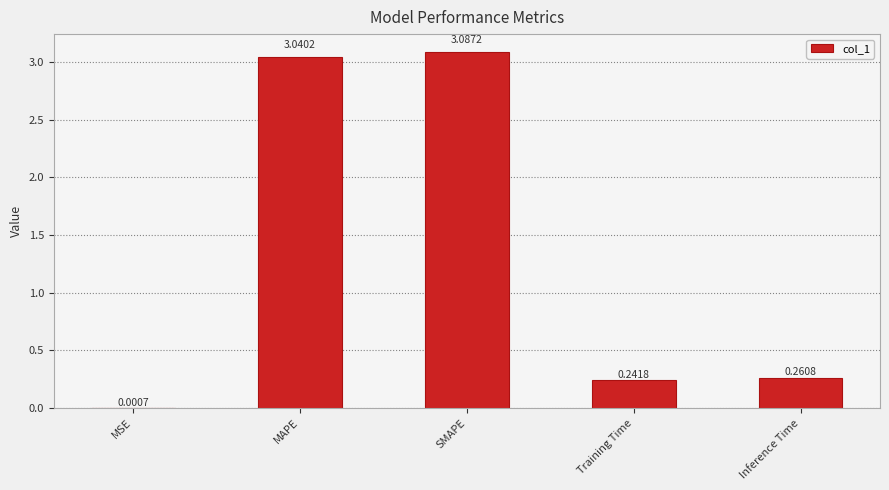

True or false: the data shows 3.1 at SMAPE.

True